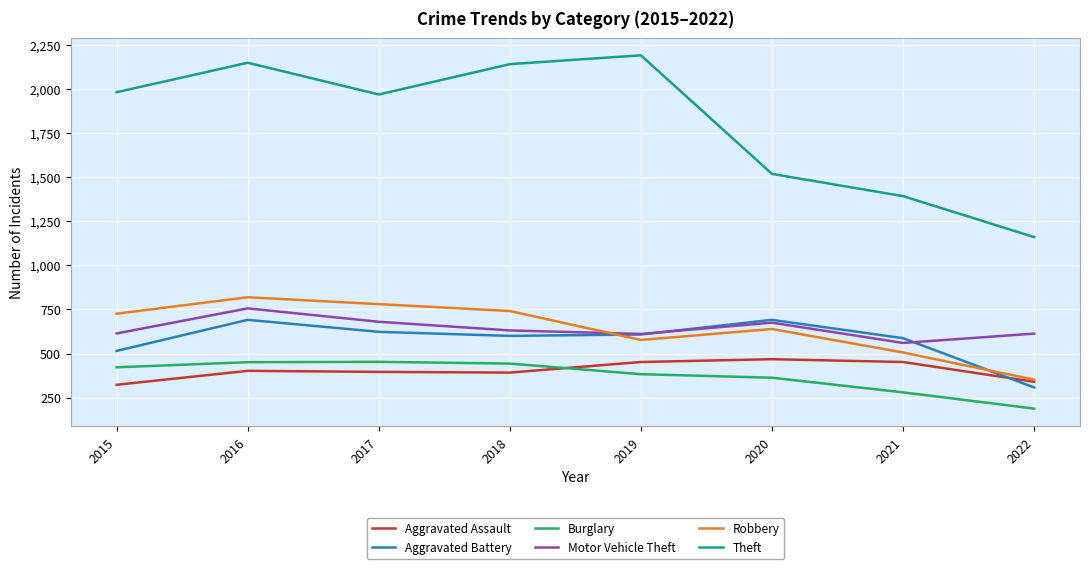

How many lines are shown in the chart?

6